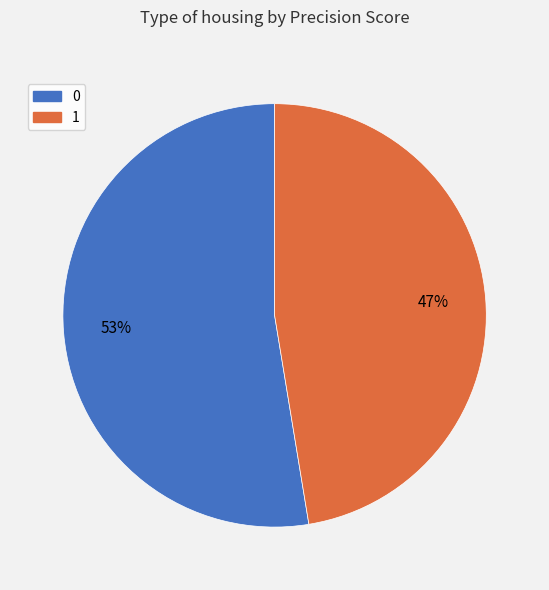

To the nearest percent, what is the average slice percentage?

50%